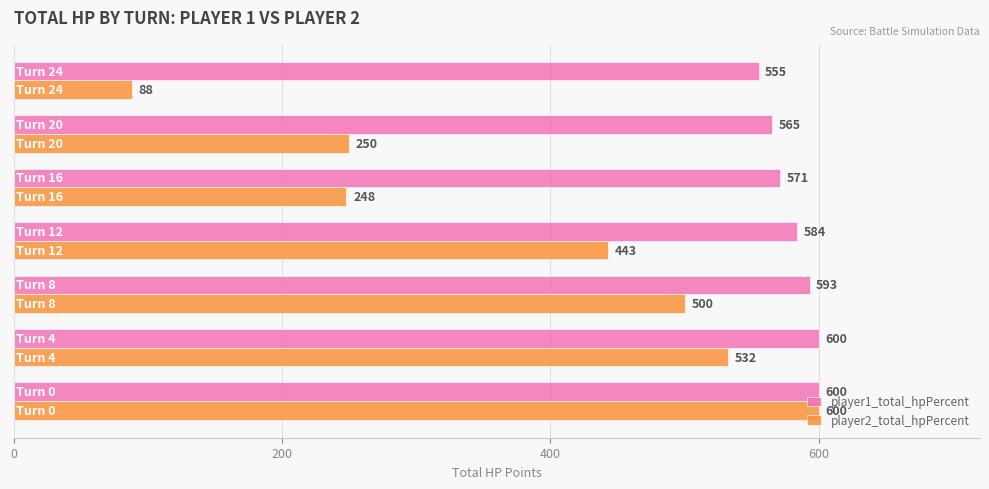

Which series has the widest spread of values?

player2_total_hpPercent